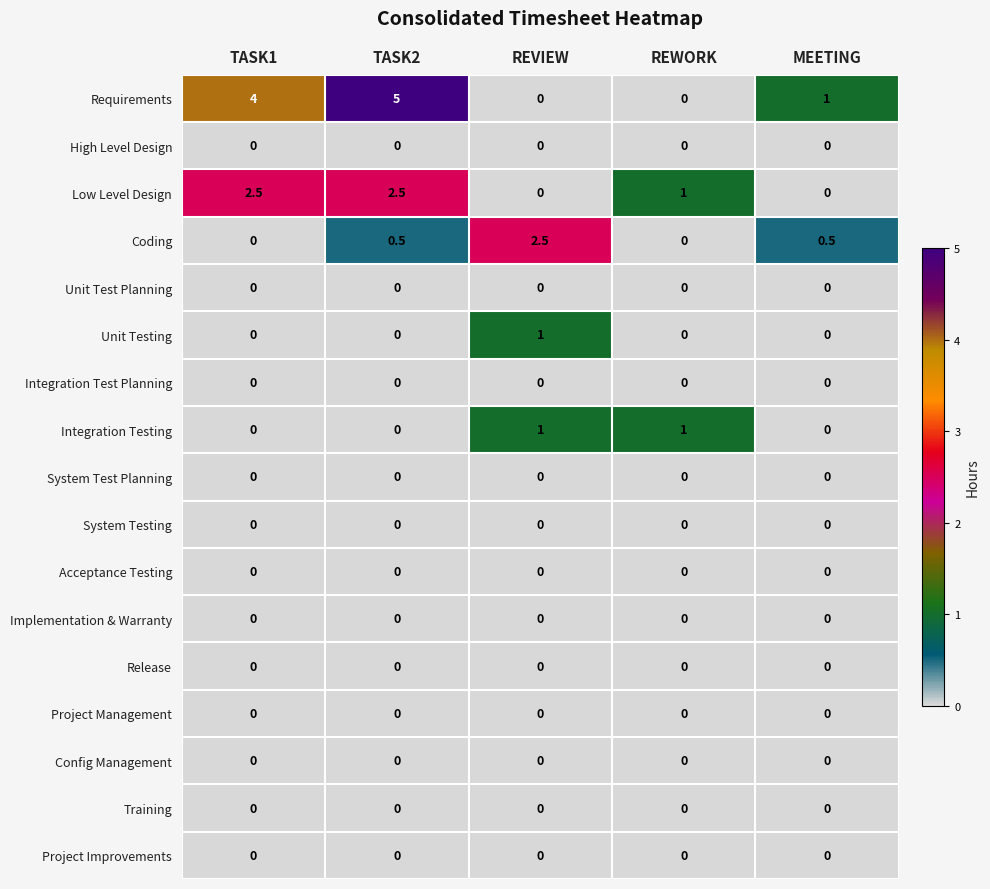

At which category does the chart reach its peak across all series?

TASK2